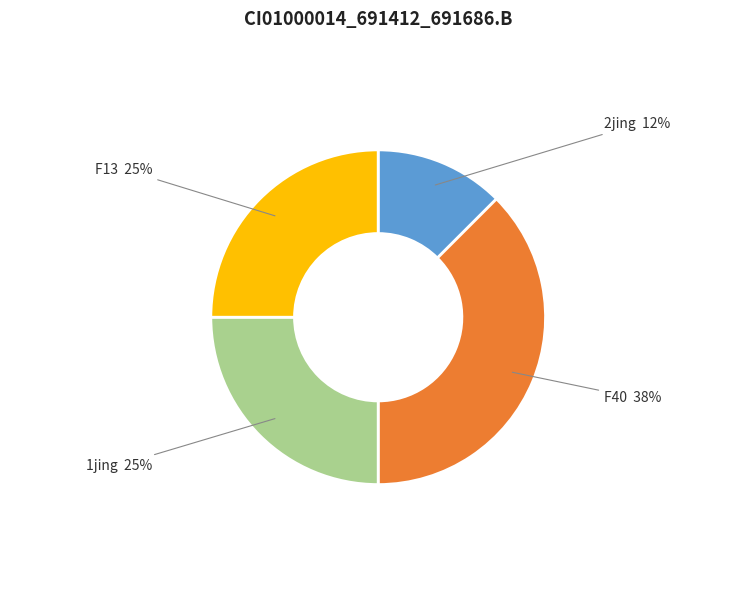

To the nearest percent, what is the average slice percentage?

25%